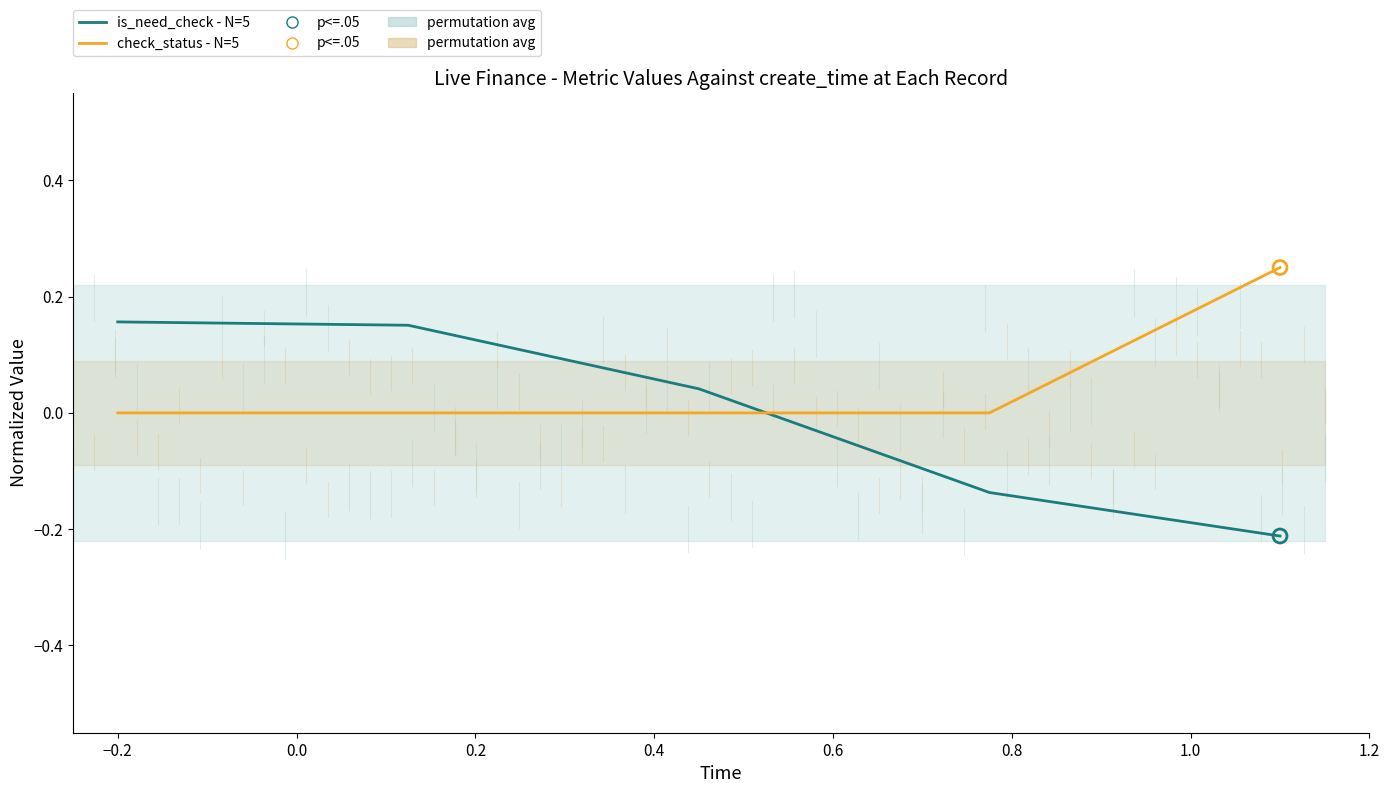

Which series contains the highest Y value?

check_status - N=5